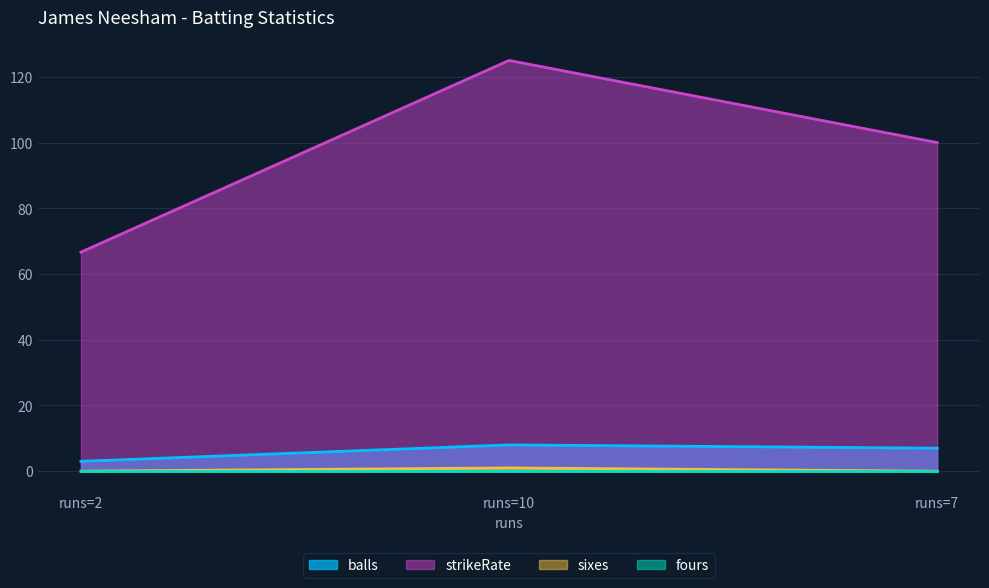

What is the value of the strikeRate point at the 1st from the left?

66.7